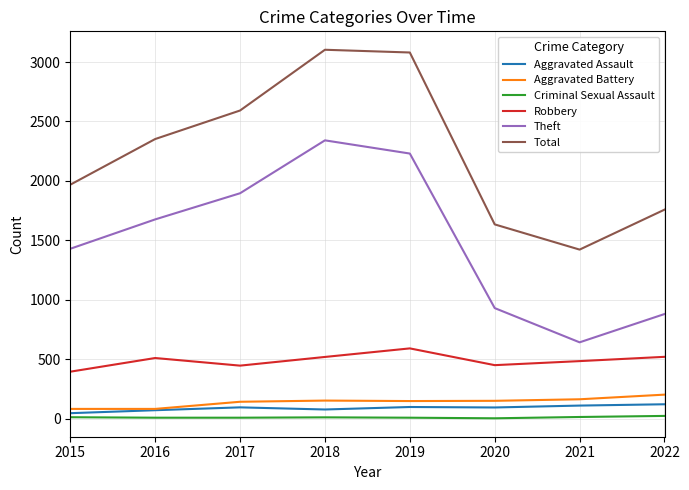

What value does the Total series have at 2015, to the nearest 100?

2000